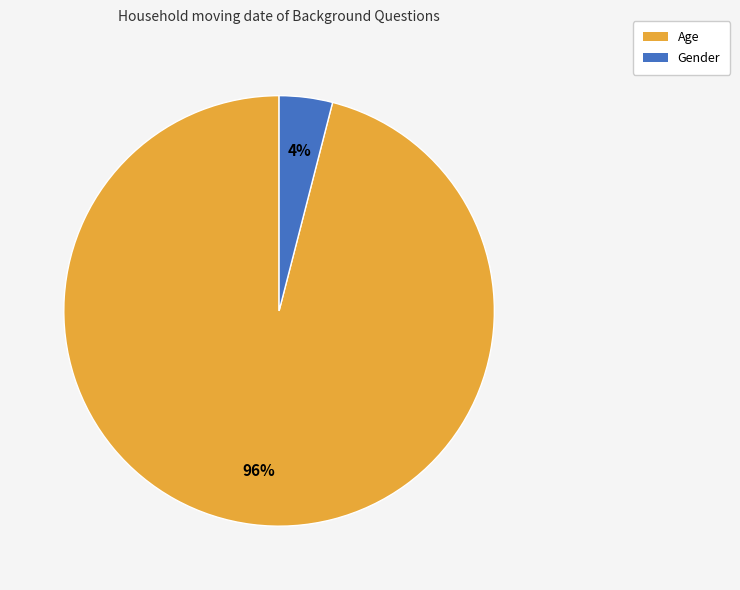

Is there any slice that represents more than half of the pie?

Yes